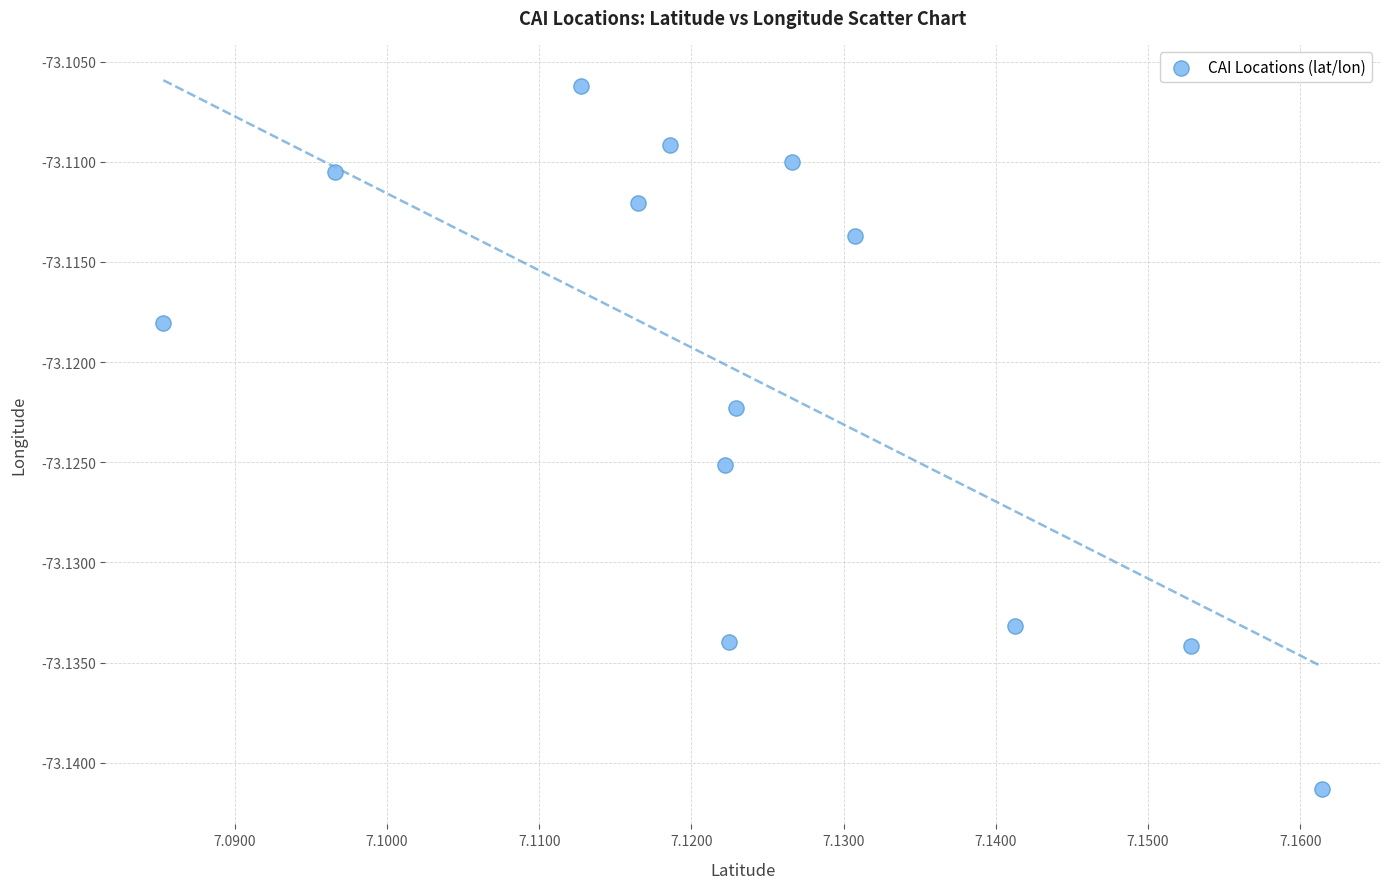

Count the number of points in this scatter plot.

13